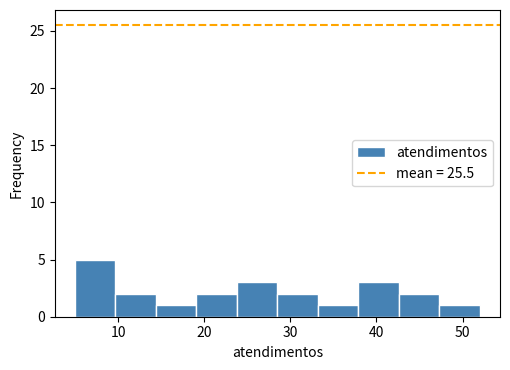

Which range on the x-axis has the tallest bar?

5.0 to 9.7